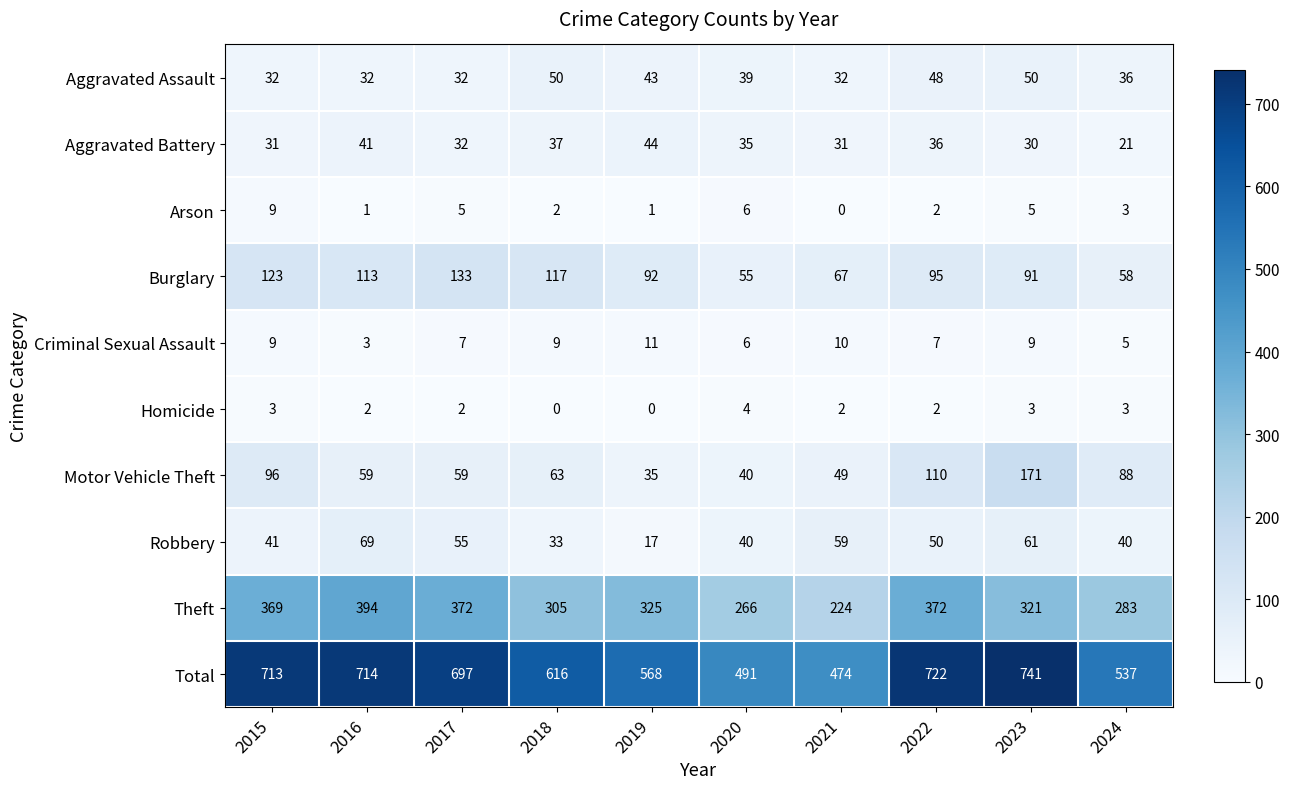

What is the lowest value of the Total series?

474